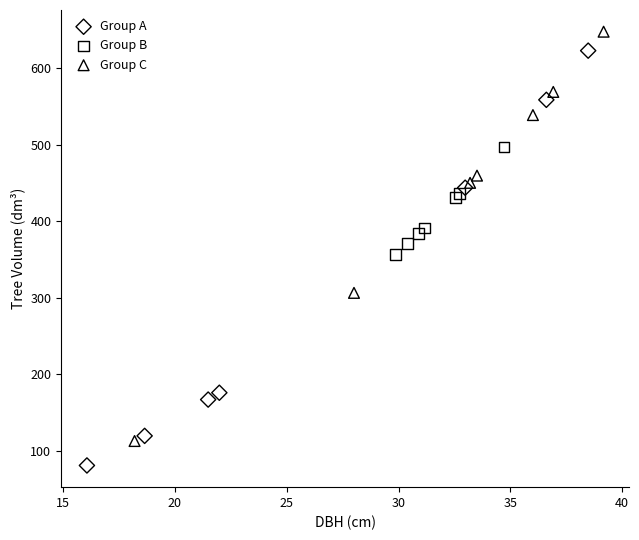

Which series reaches the minimum Y coordinate?

Group A